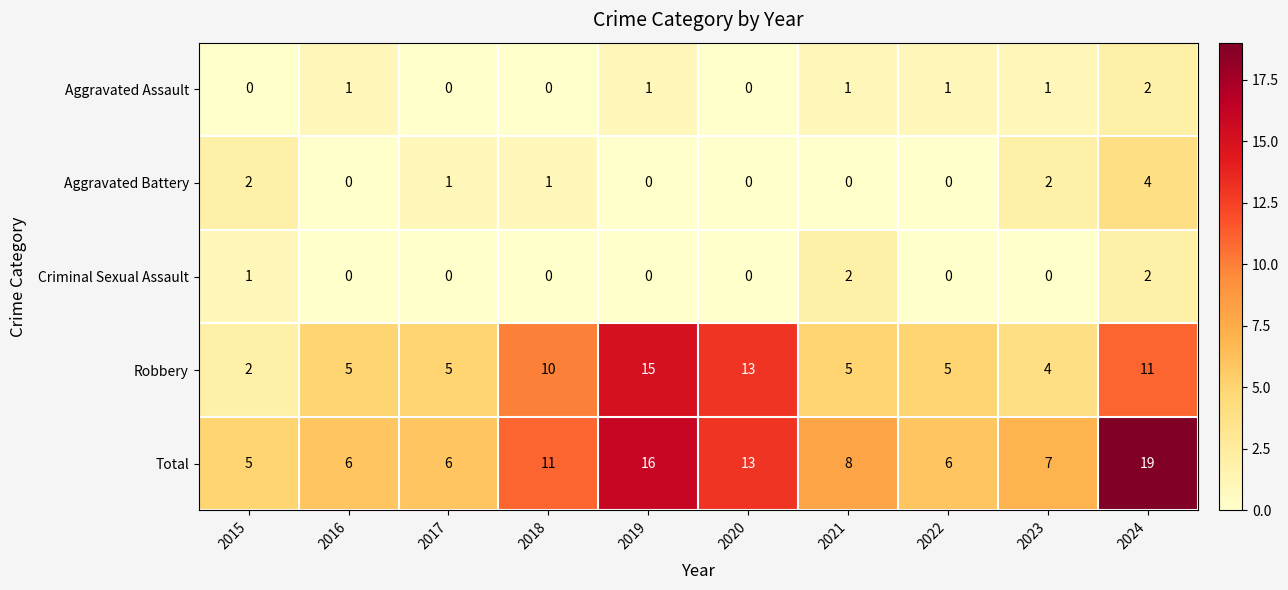

Is it true that Total equals 13 at 2020?

True